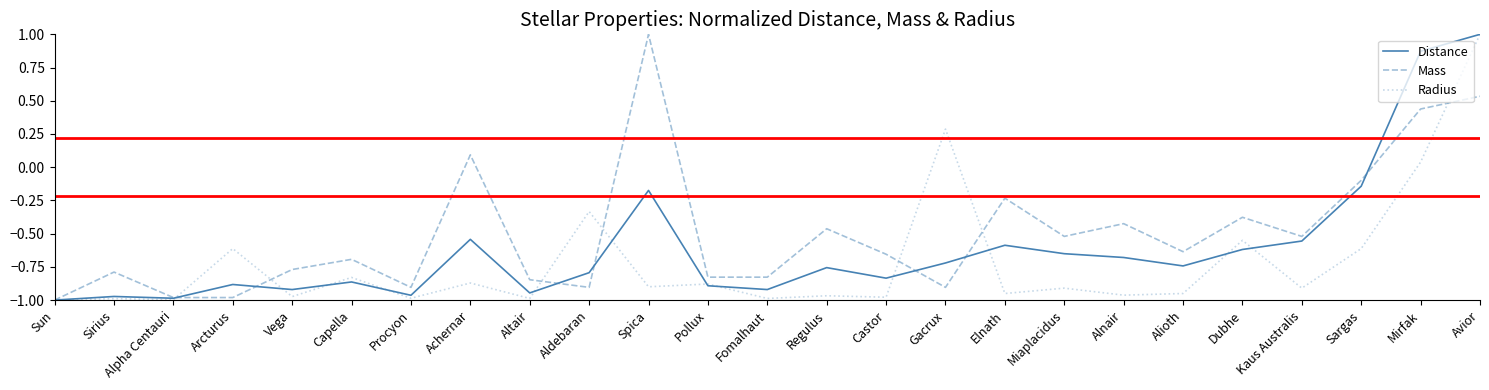

True or false: Radius has a value of -1.0 at Procyon.

True